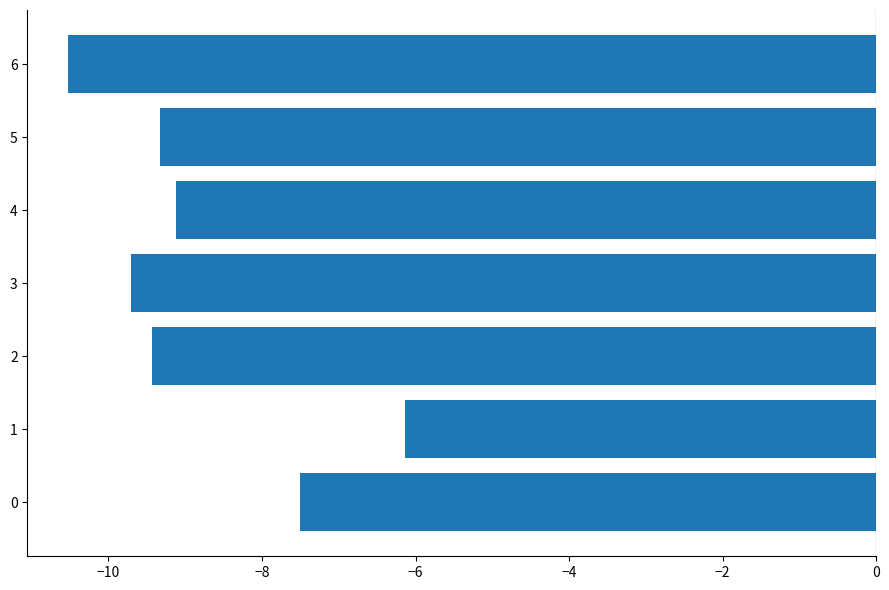

How many data points does each series have?

7